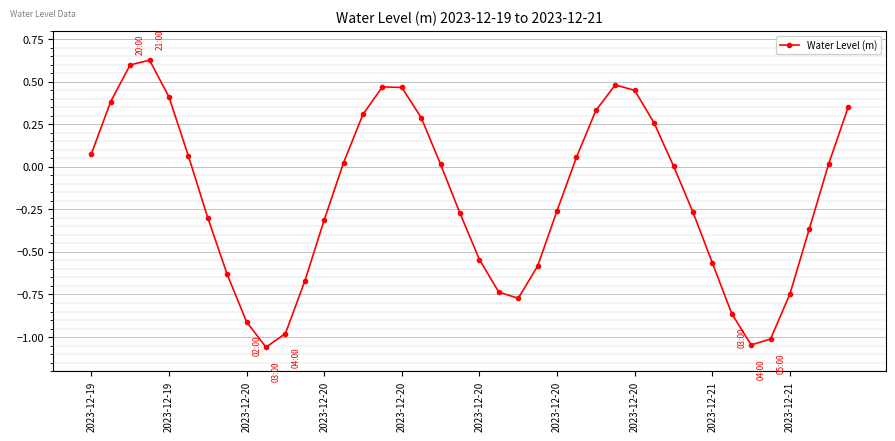

How many points are lower than both their immediate neighbors (excluding endpoints)?

3